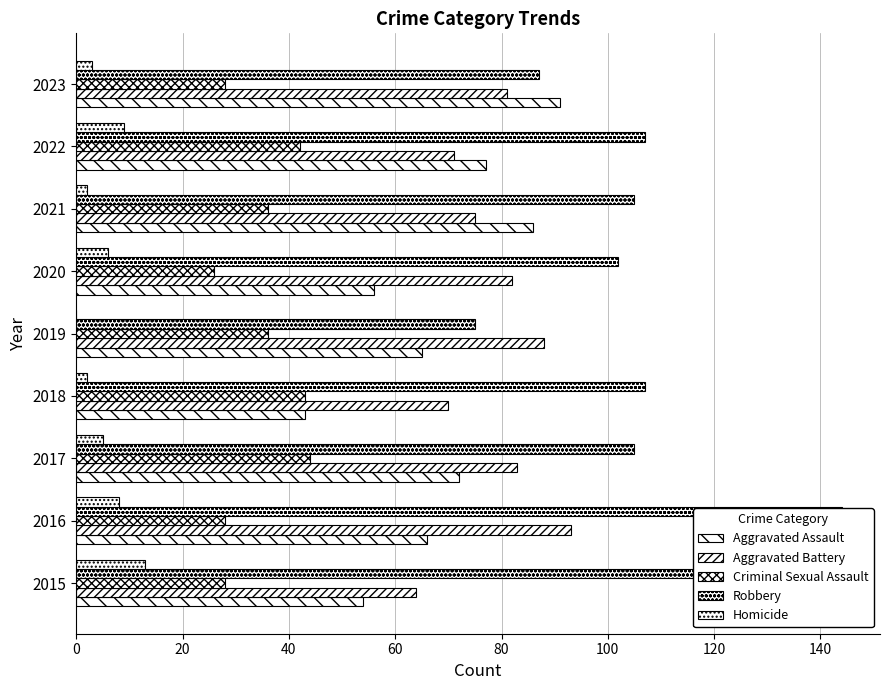

Reading right to left, what are all the values shown in this chart?

Aggravated Assault: 91	77	86	56	65	43	72	66	54
Aggravated Battery: 81	71	75	82	88	70	83	93	64
Criminal Sexual Assault: 28	42	36	26	36	43	44	28	28
Robbery: 87	107	105	102	75	107	105	144	117
Homicide: 3	9	2	6	0	2	5	8	13